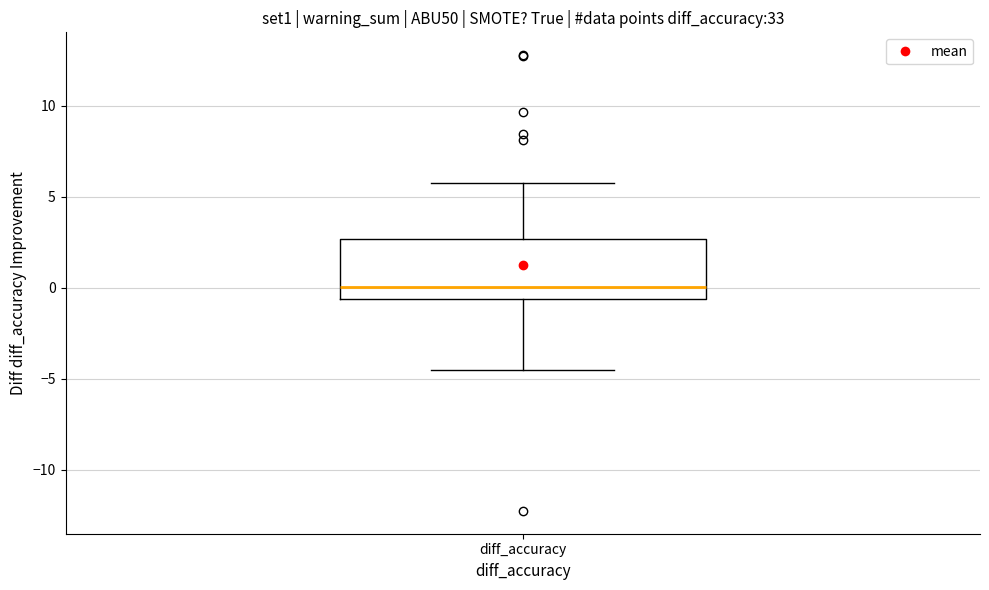

Transcribe this box plot: give where the median line is, the range the box spans, and where the two whiskers end, as read against the y-axis. The values are not printed on the chart, so give them approximately, as read against the axis.

median 0.0, box -0.5 to 2.5, whiskers -4.5 to 6.0